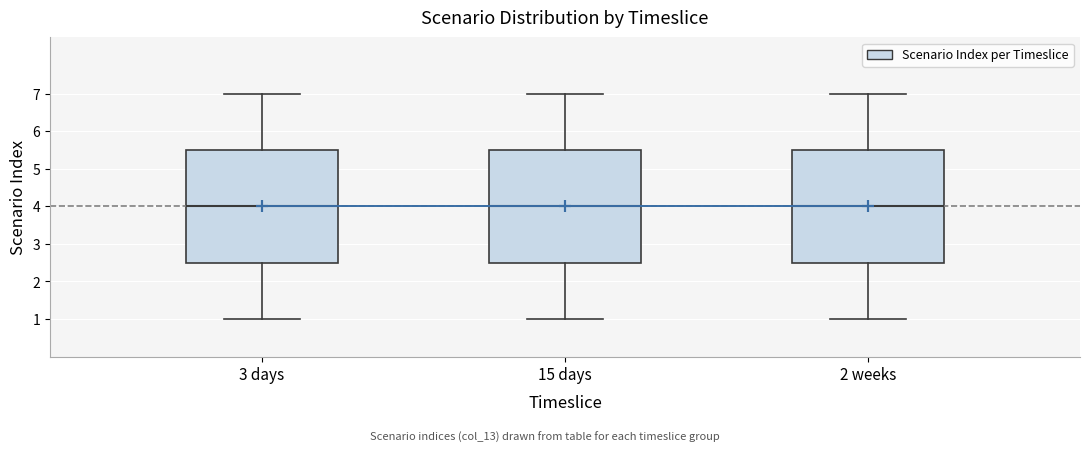

Reading left to right, transcribe this box plot: for each box, give where its median line is, the range the box spans, and where its two whiskers end, as read against the y-axis. The values are not printed on the chart, so give them approximately, as read against the axis.

3 days: median 4.0, box 2.5 to 5.5, whiskers 1.0 to 7.0
15 days: median 4.0, box 2.5 to 5.5, whiskers 1.0 to 7.0
2 weeks: median 4.0, box 2.5 to 5.5, whiskers 1.0 to 7.0